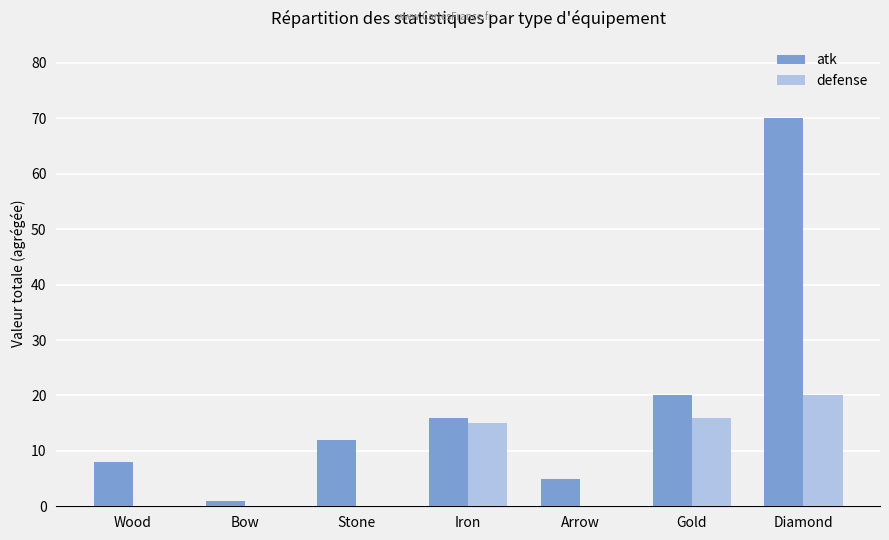

What is the difference between the atk values at Stone and Iron?

4